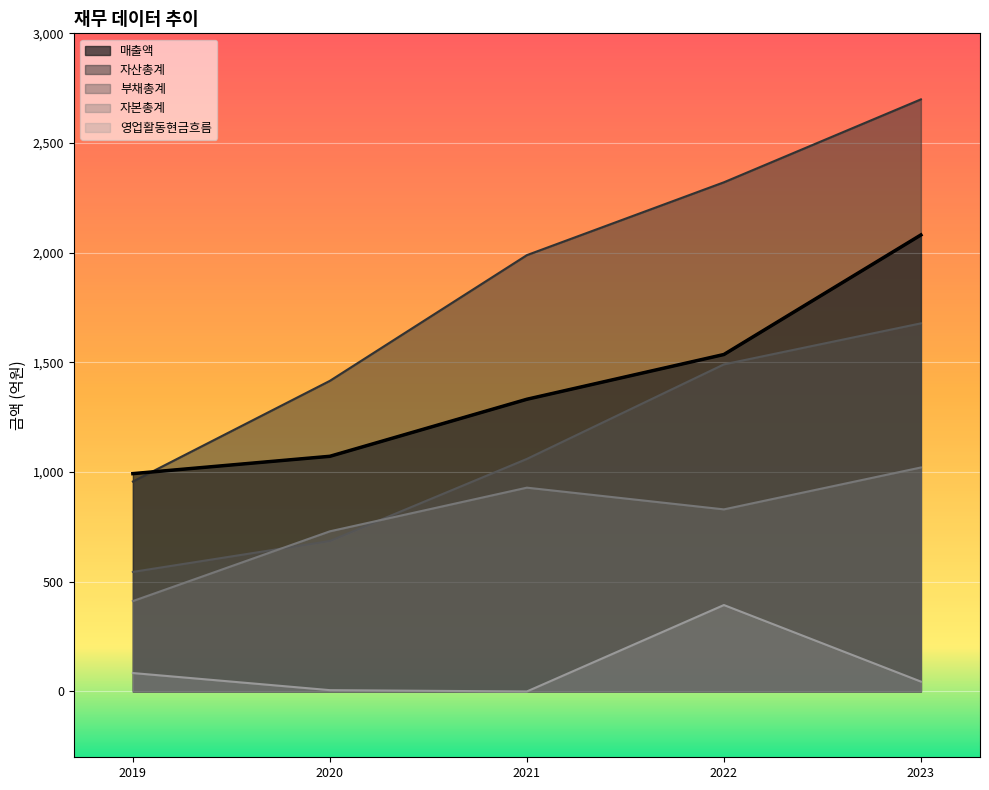

Between 2019 and 2023, which series saw the biggest shift?

자산총계